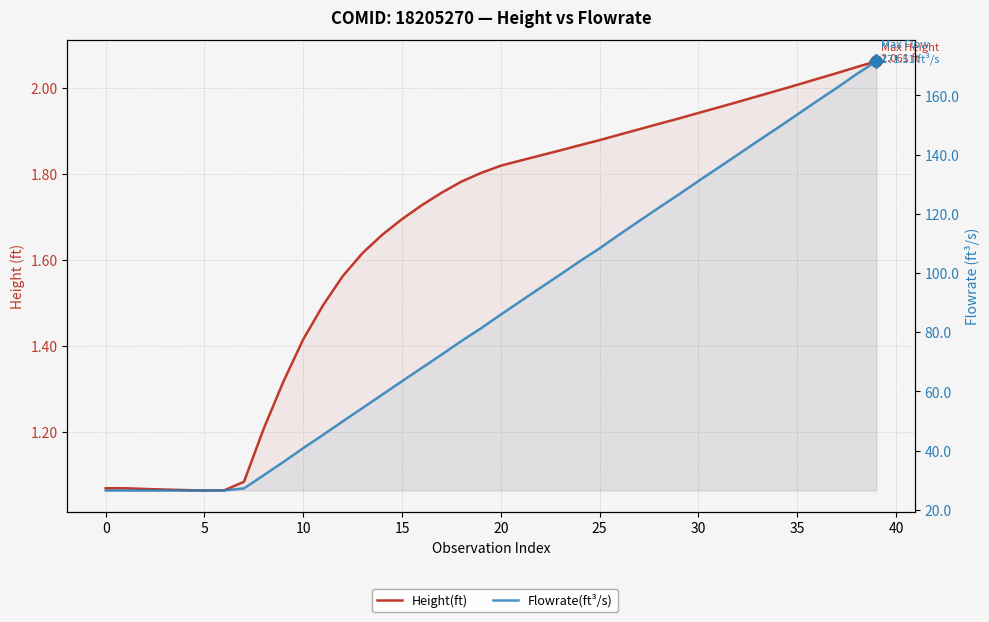

At how many categories does at least one series exceed 34?

31